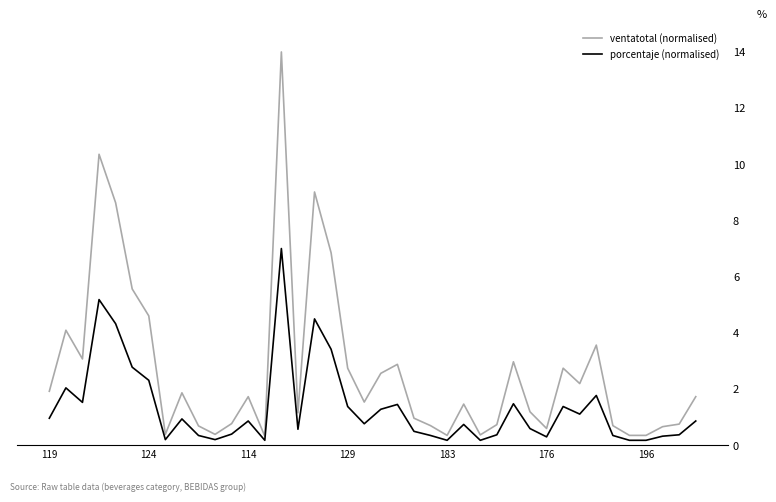

Which series has the largest range (max minus min)?

ventatotal (normalised)